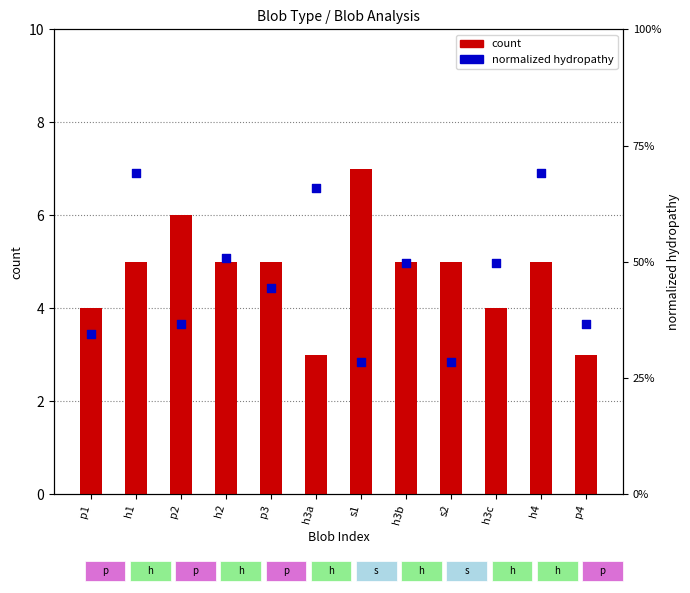

At which category is the sum across all series the highest?

s1